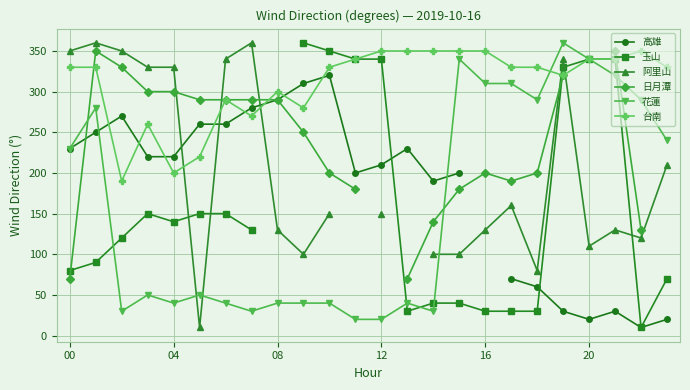

How many intersections are there between 高雄 and 台南?

8